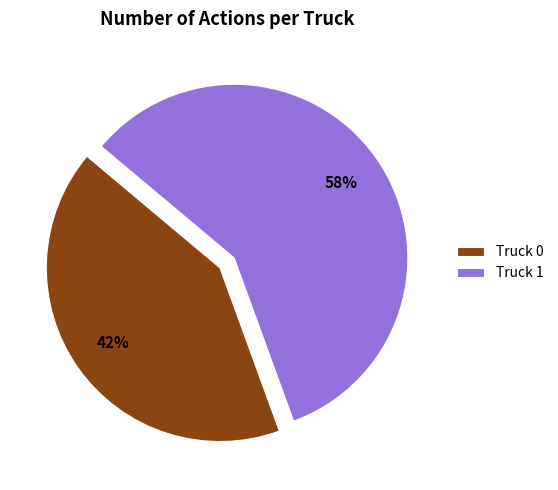

To the nearest percent, what is the average slice percentage?

50%